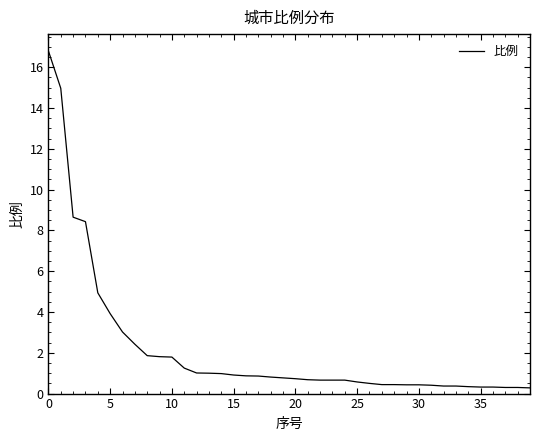

What is the difference between the maximum and minimum values?

16.5